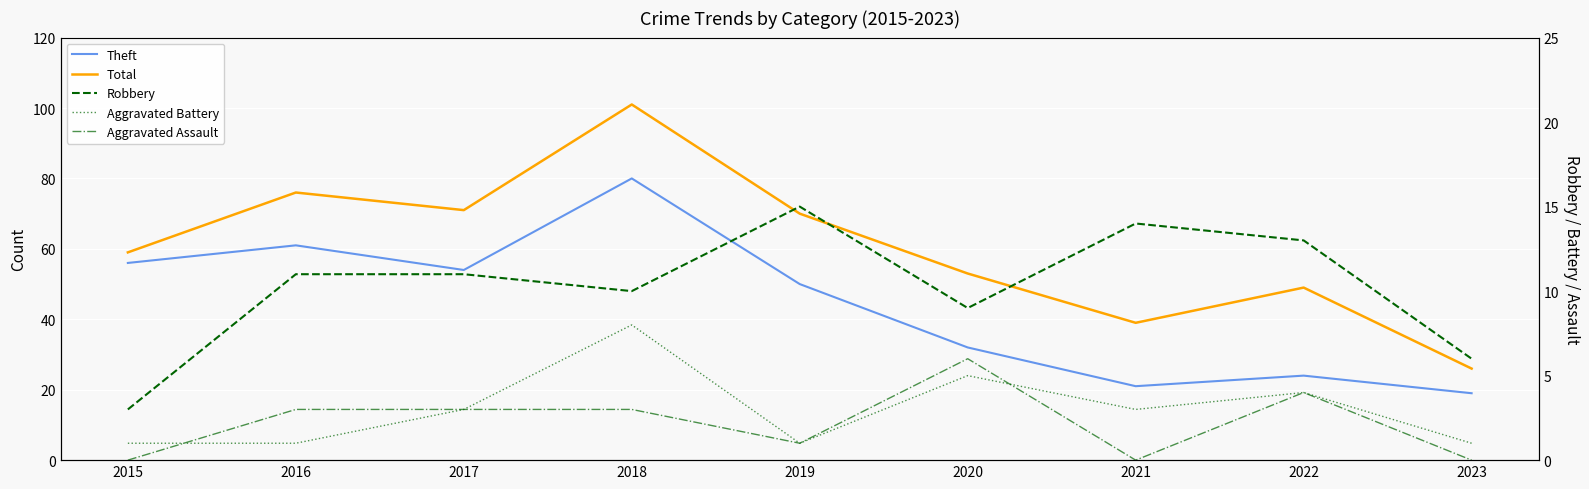

At which category does Total reach its first local valley?

2017